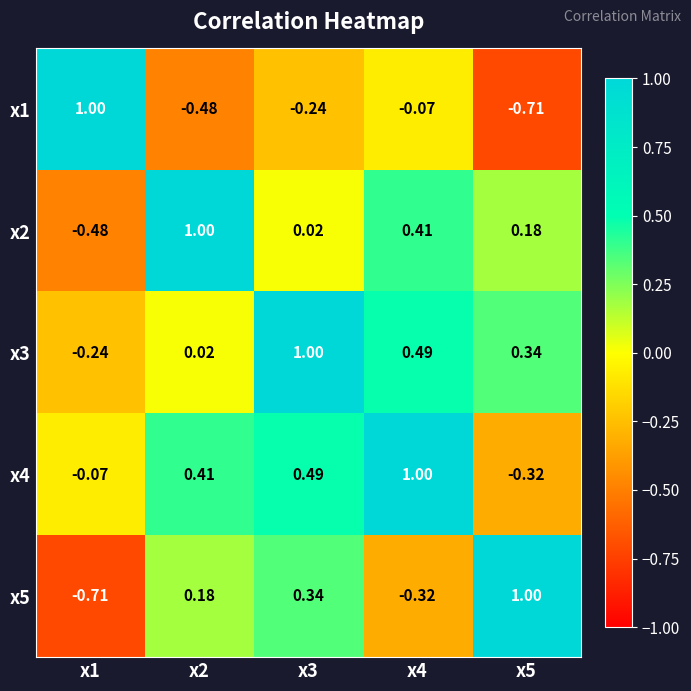

Is the value of x5 at x4 greater than the value of x4 at x3?

No